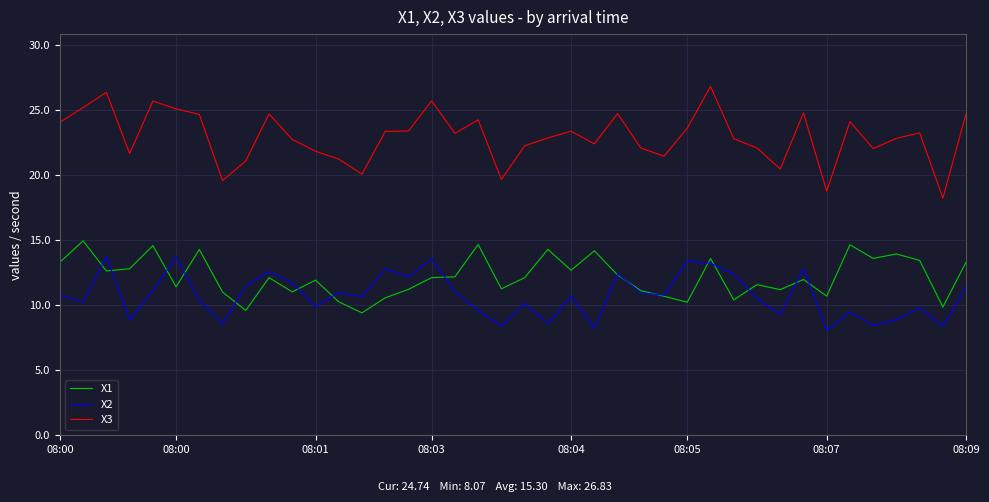

What is the maximum value shown in the chart?

26.8